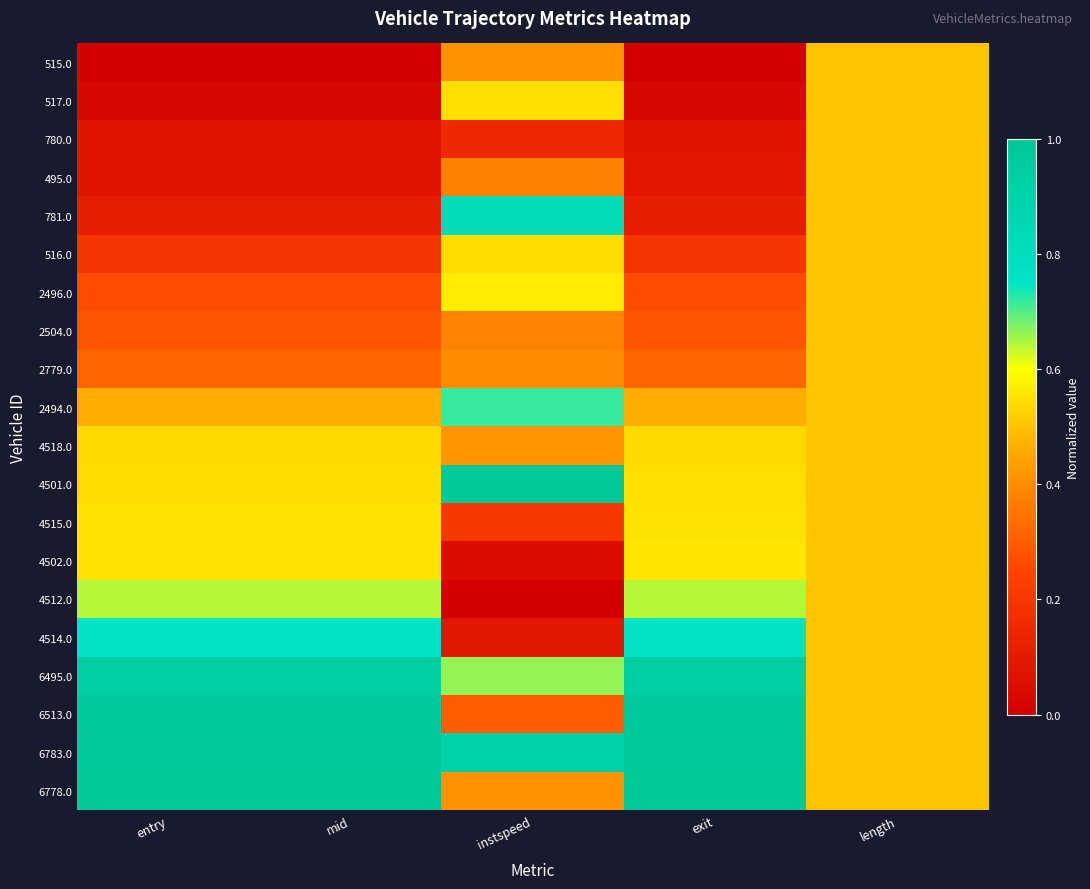

How many distinct data groups are displayed?

20